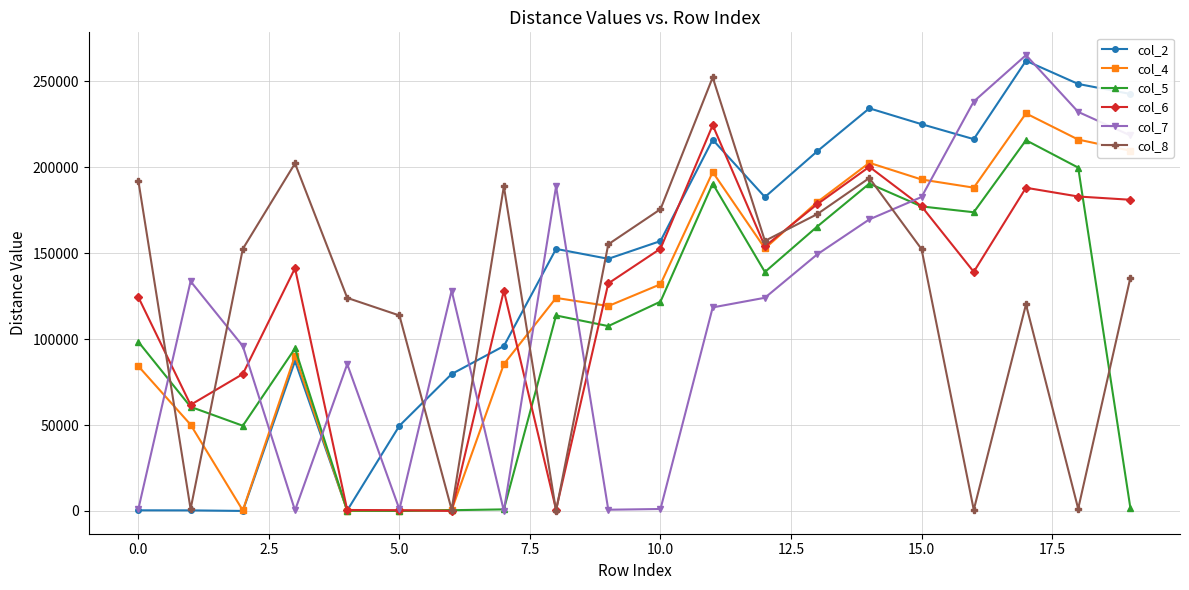

What is the maximum value shown in the chart?

265270